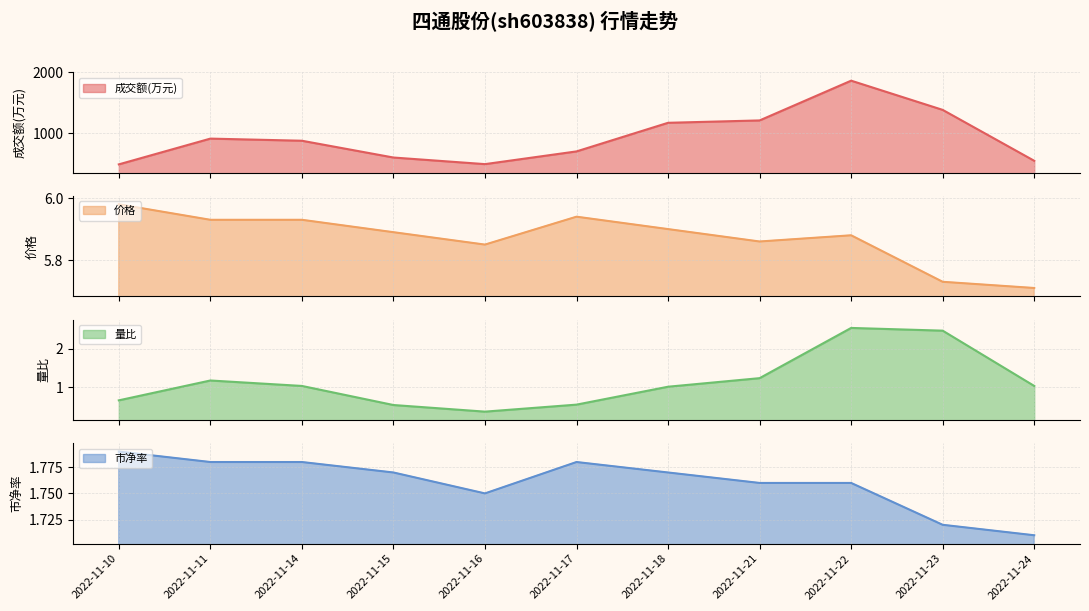

Is it true that 价格 equals 3.5 at 2022-11-18?

False